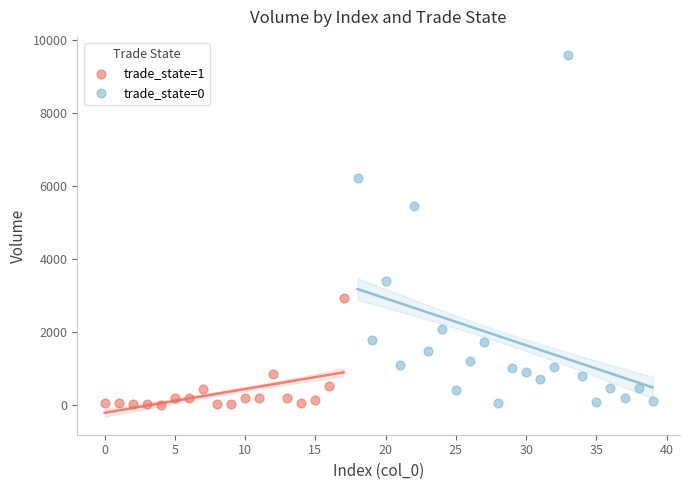

Which series reaches the maximum Y coordinate?

trade_state=0